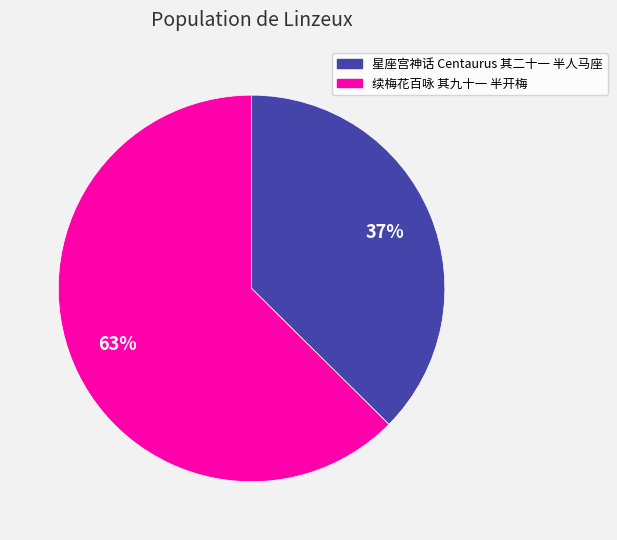

Which category has the smallest portion of the pie?

星座宫神话 Centaurus 其二十一 半人马座